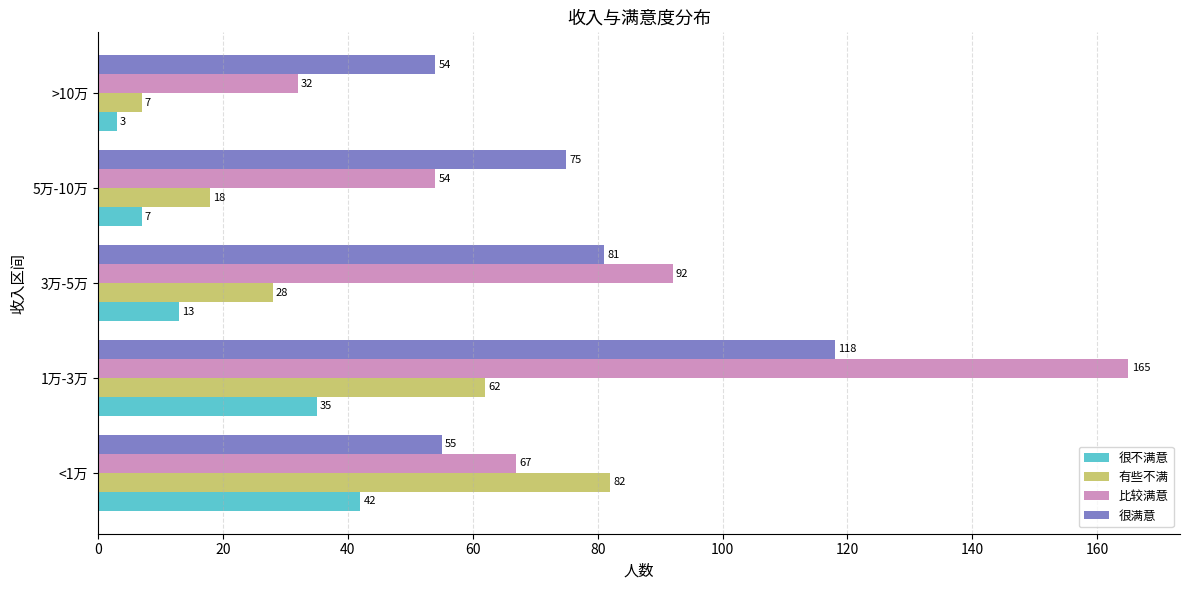

Count the number of categories in the chart.

5